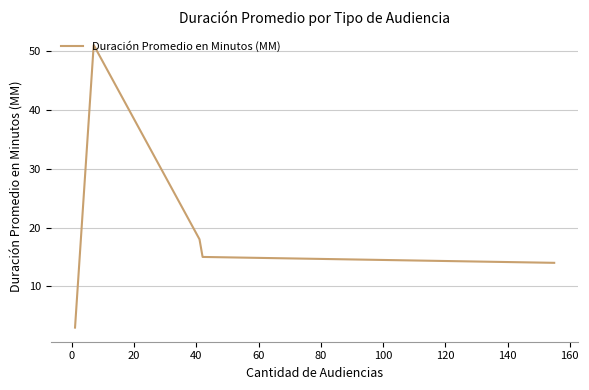

What is the difference between the second highest and second lowest values?

4